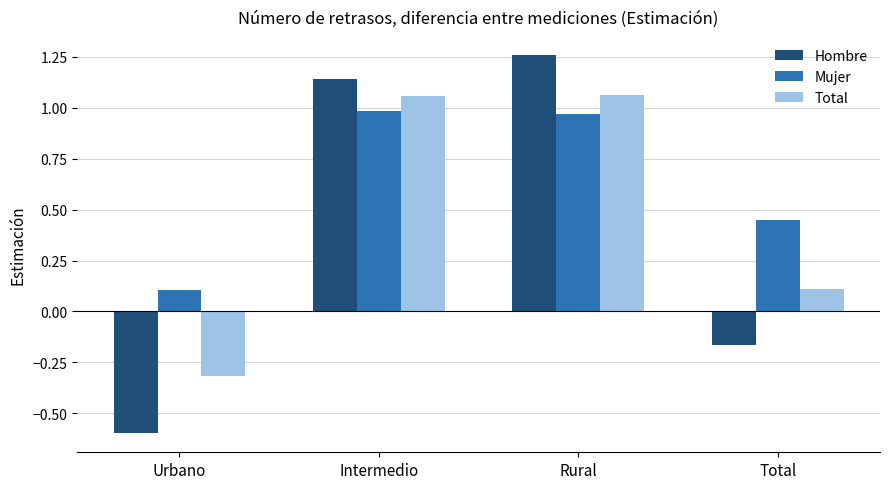

What is the total value across all series at Rural?

3.3